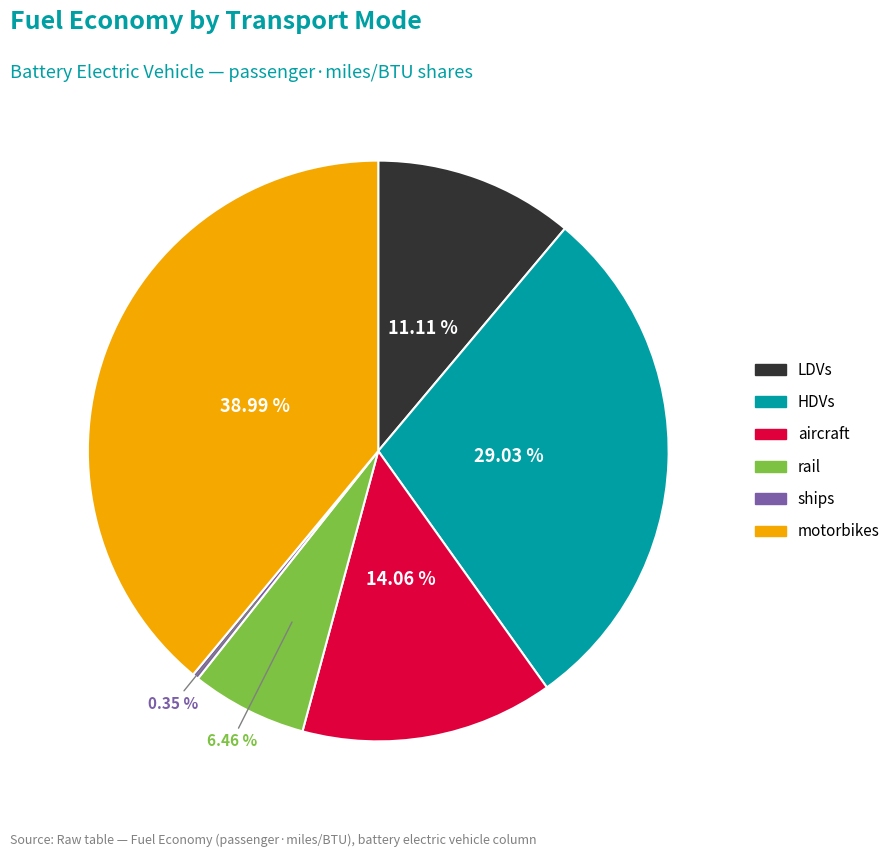

To the nearest percent, what is the average slice percentage?

17%